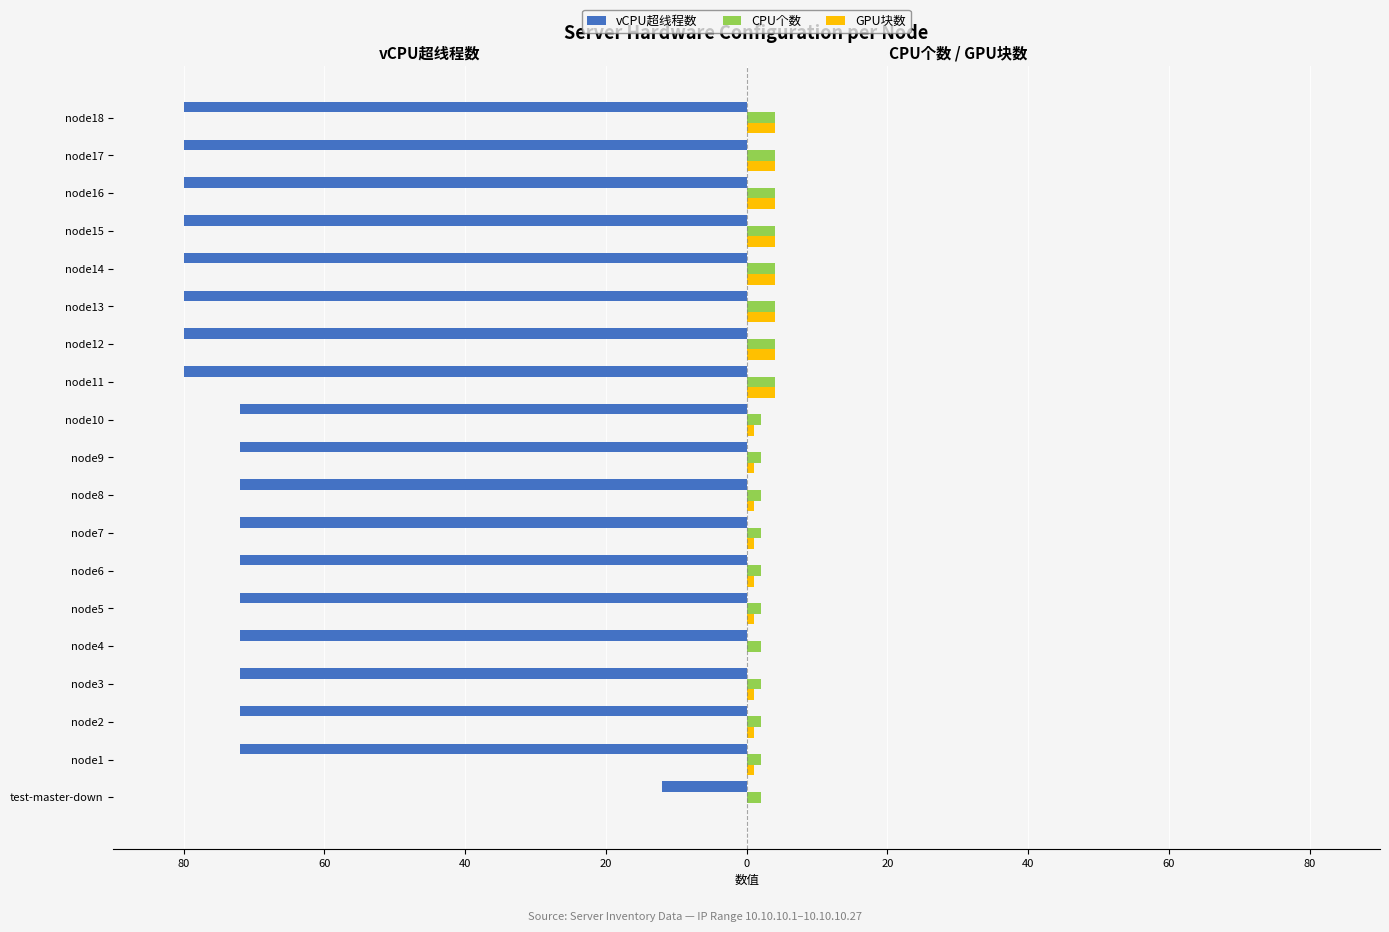

What are all the series names shown in the legend?

vCPU超线程数, CPU个数, GPU块数